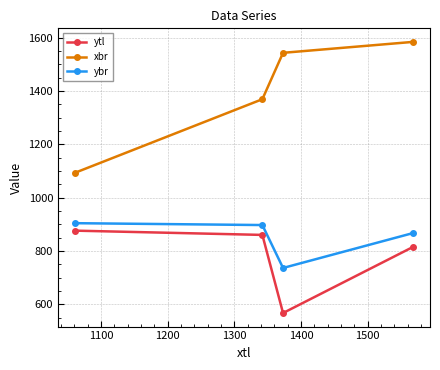

True or false: ytl and ybr intersect in this chart.

False